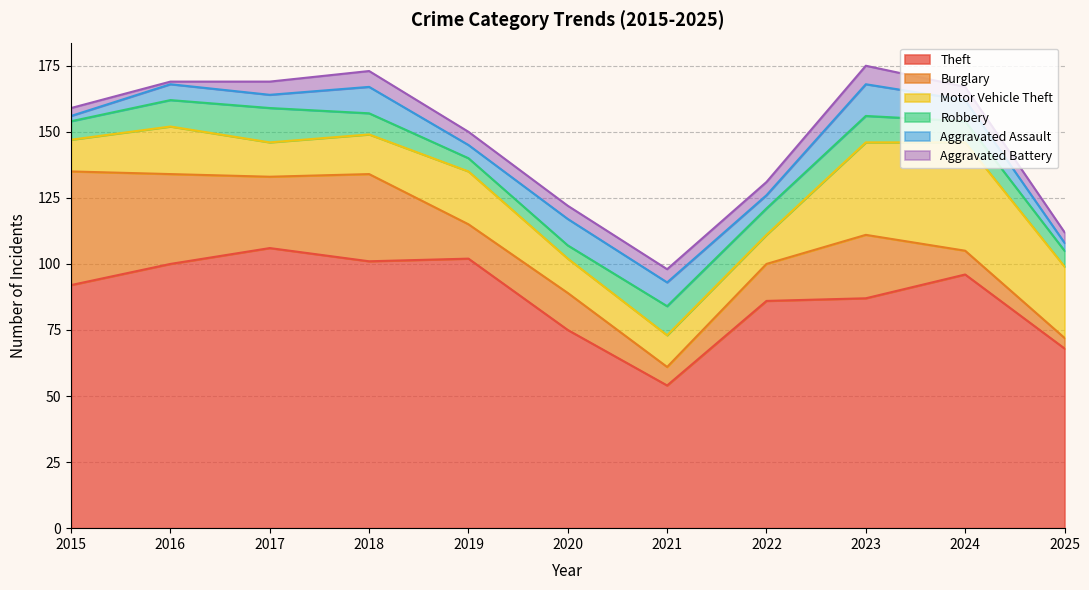

How many data points in Motor Vehicle Theft are less than 15?

5